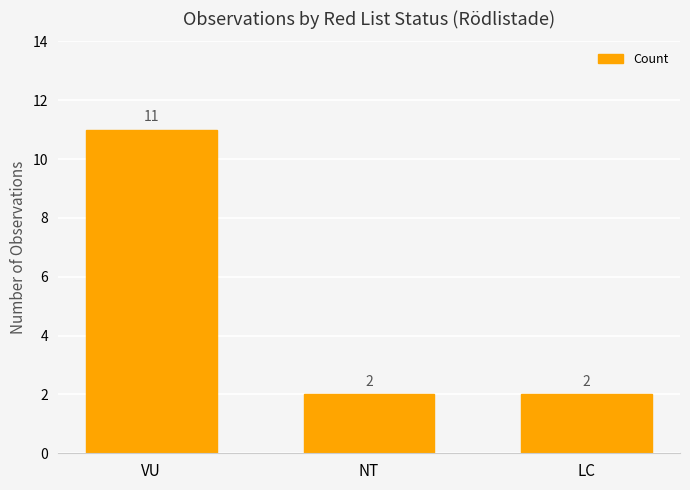

Reading right to left, transcribe all the data shown in this chart.

LC=2	NT=2	VU=11